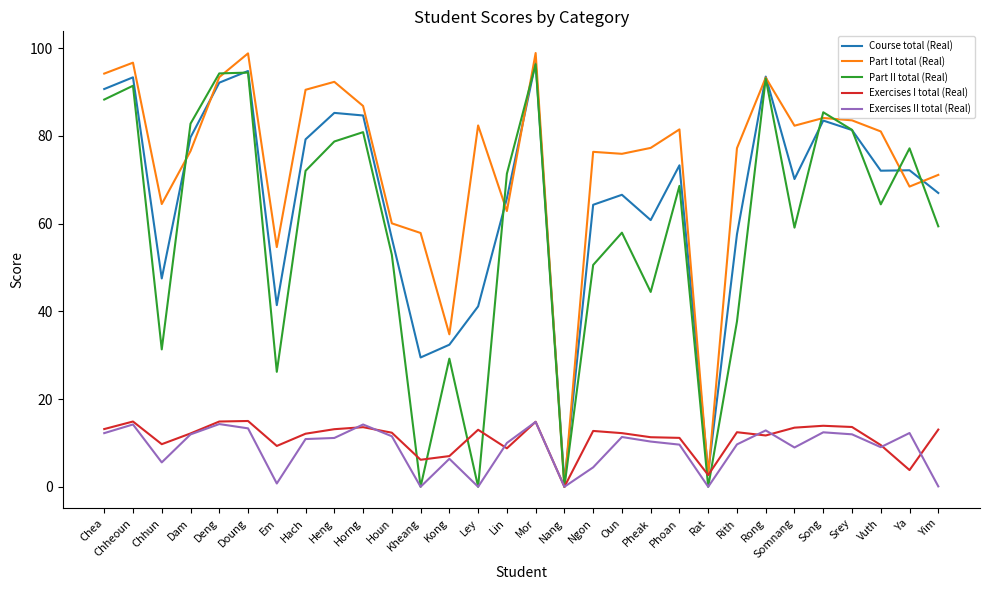

Count the number of data series in this chart.

5